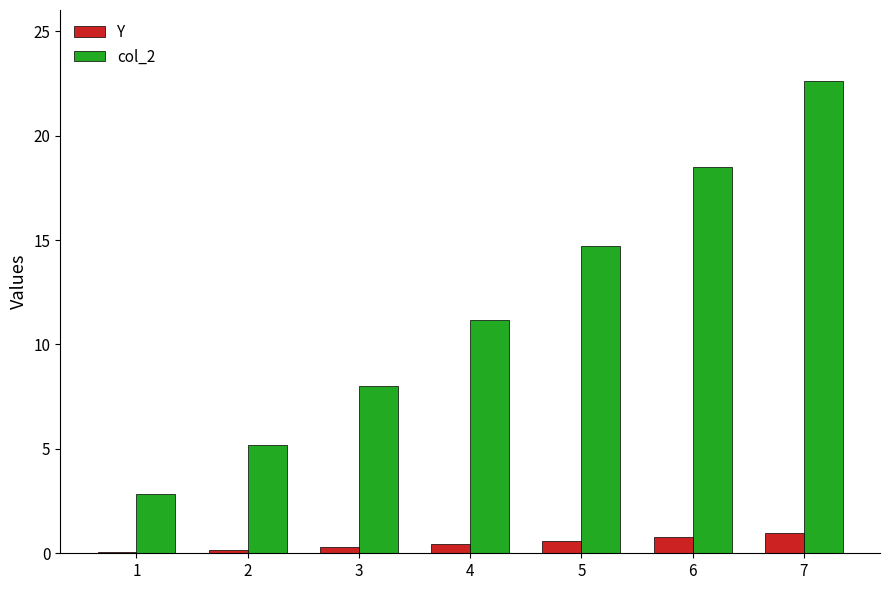

The value of col_2 at 6 is 30.1. True or false?

False